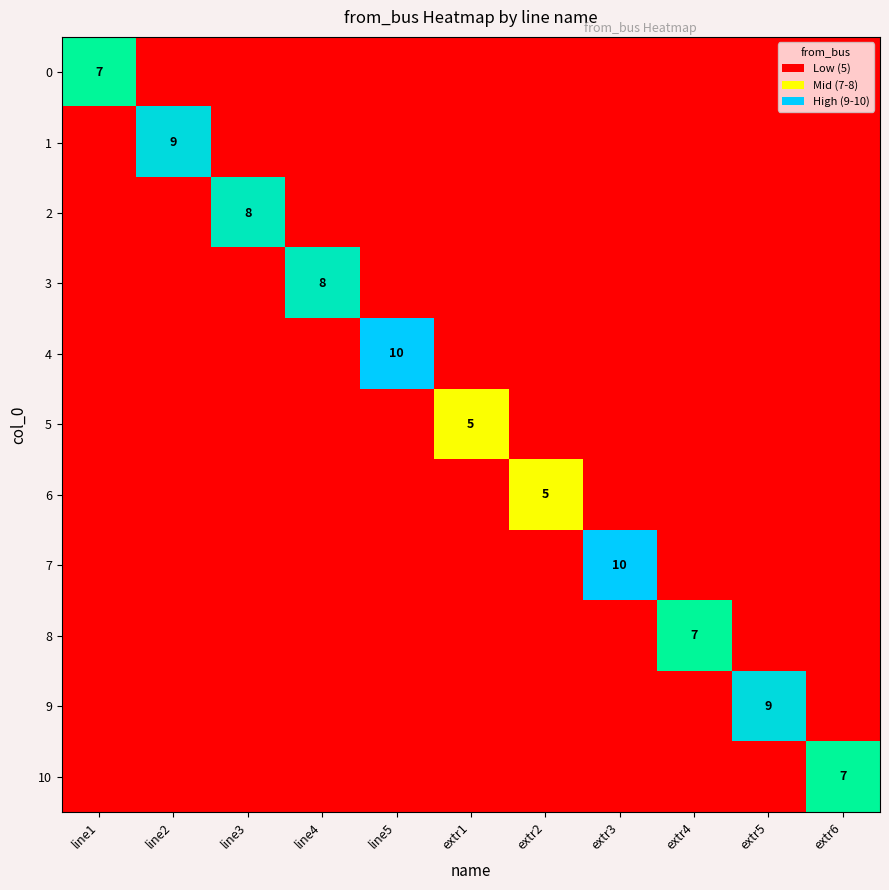

At line5, list the series in order from largest to smallest.

4, 0, 1, 2, 3, 5, 6, 7, 8, 9, 10